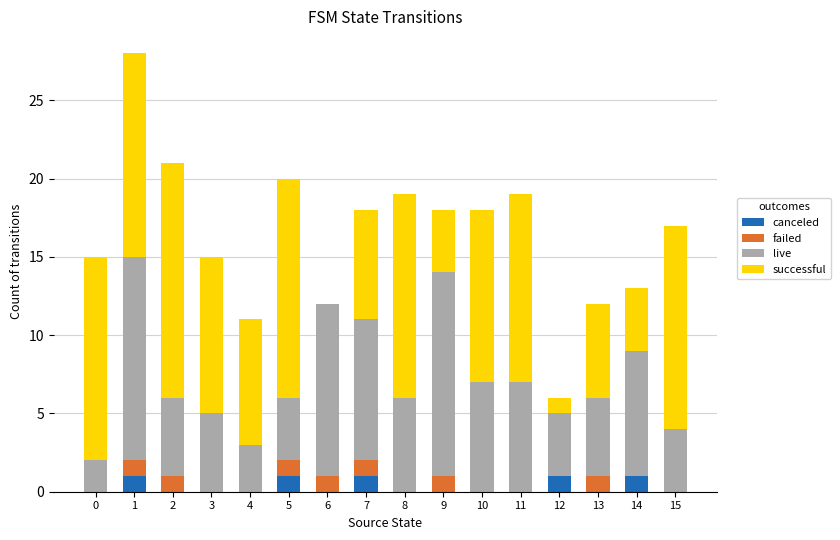

At which category is the sum across all series the highest?

1